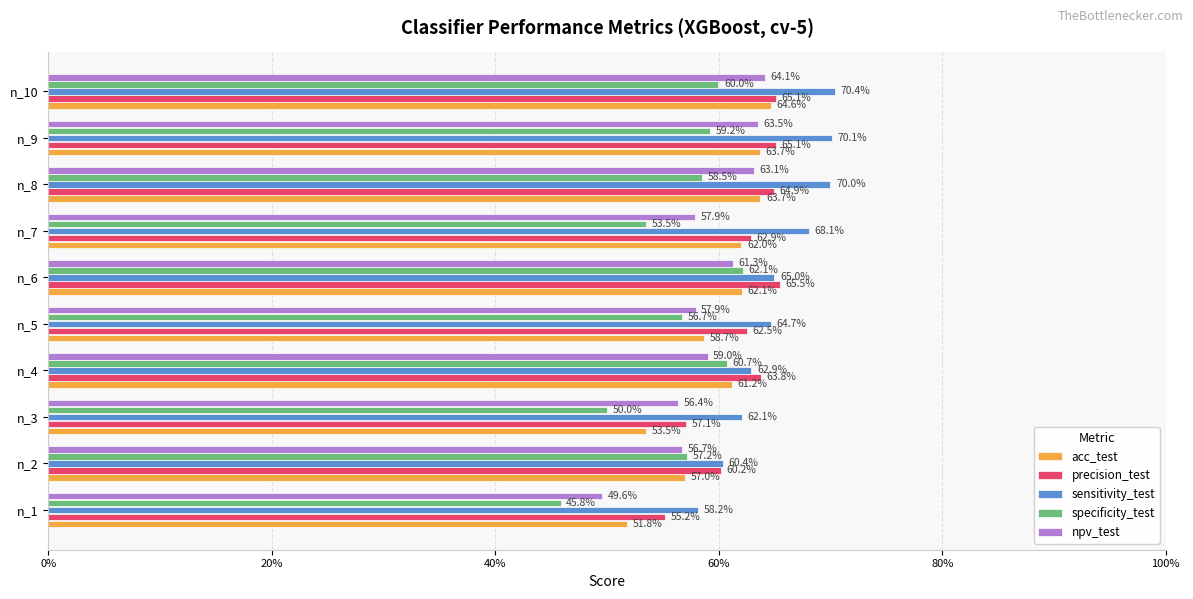

What is the average value of the specificity_test series?

0.6